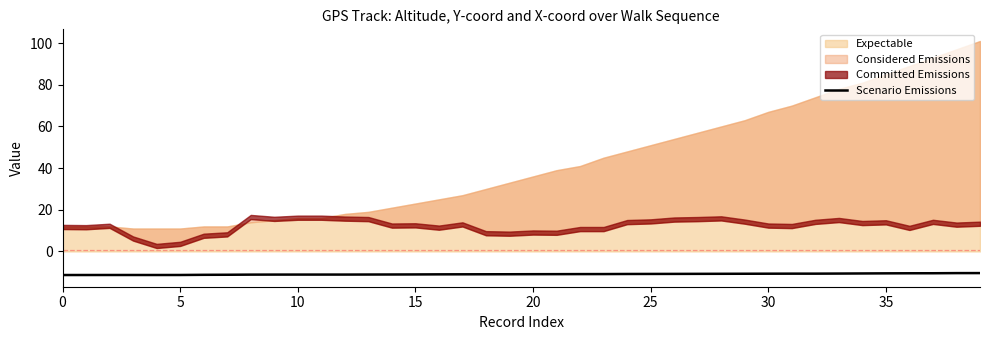

What is the highest value of the Scenario Emissions series?

-10.4